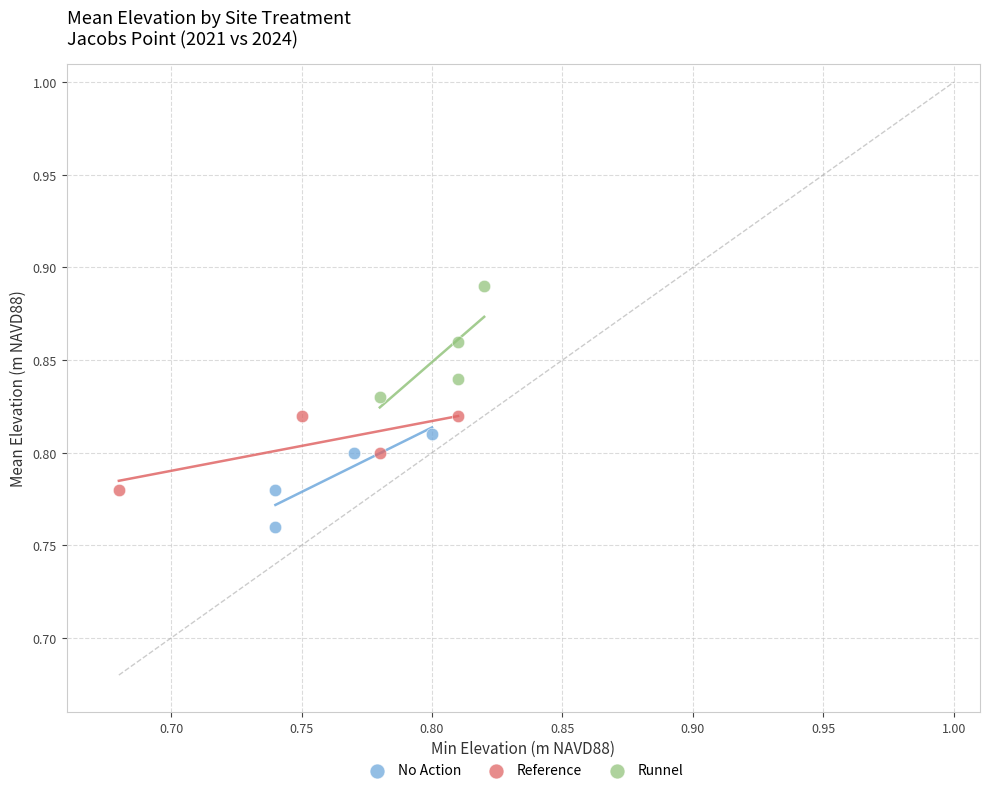

Which series contains the highest Y value?

Runnel